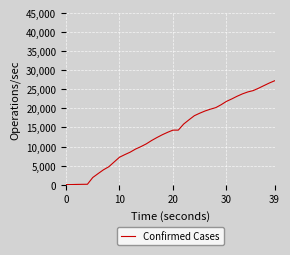

What is the difference between the maximum and minimum values?

27213